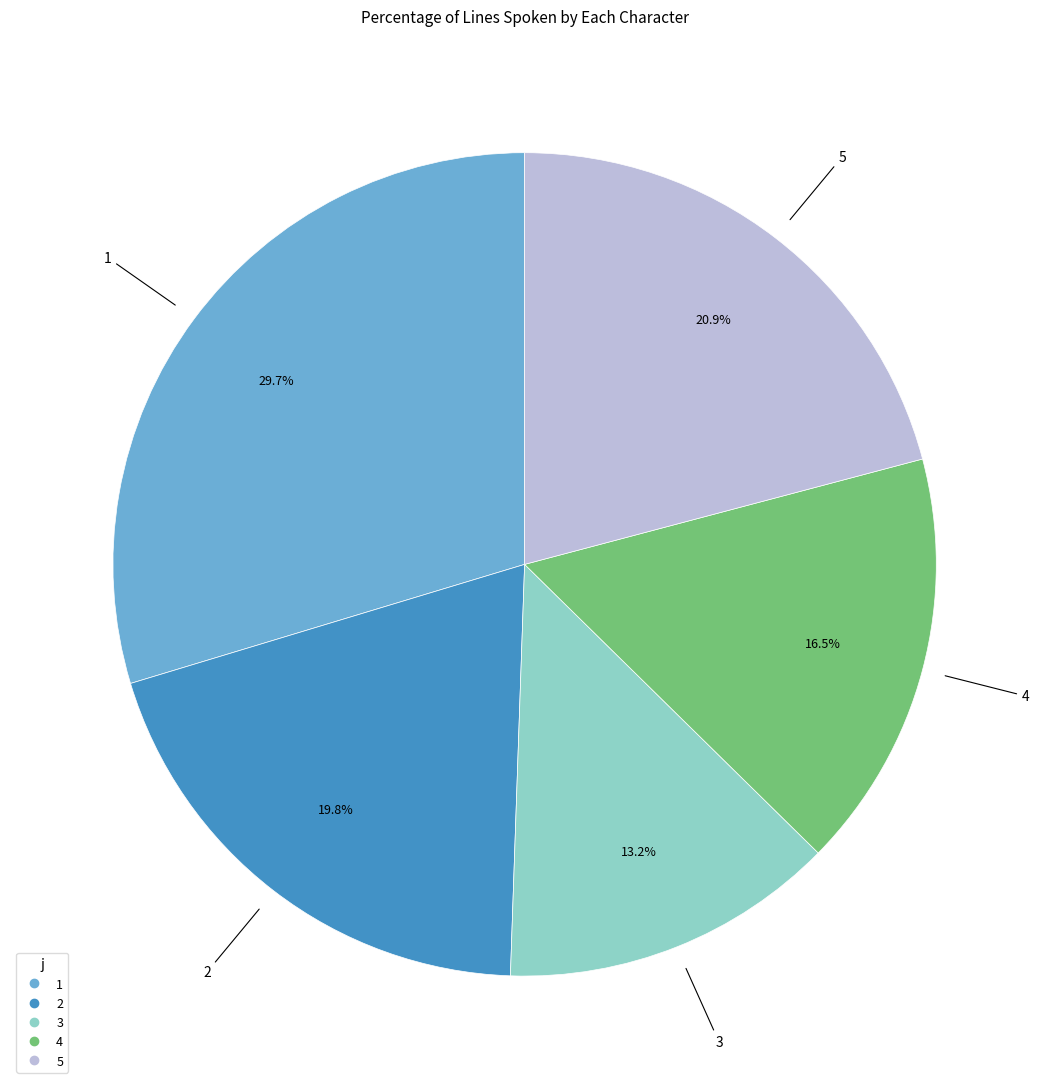

How many slices are in this pie chart?

5